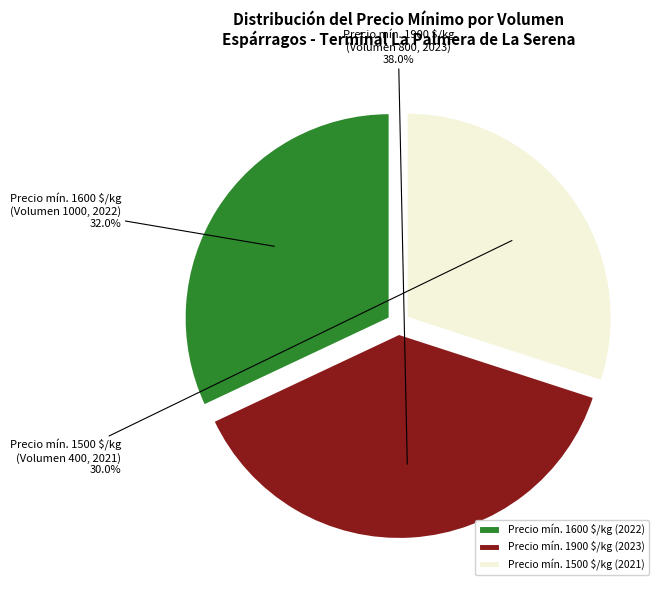

Is there any slice that represents more than half of the pie?

No